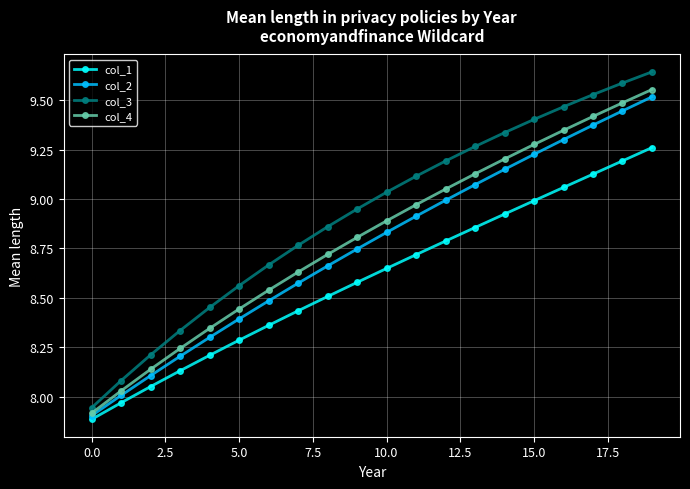

True or false: col_4 has more than 0 interior local peaks.

False